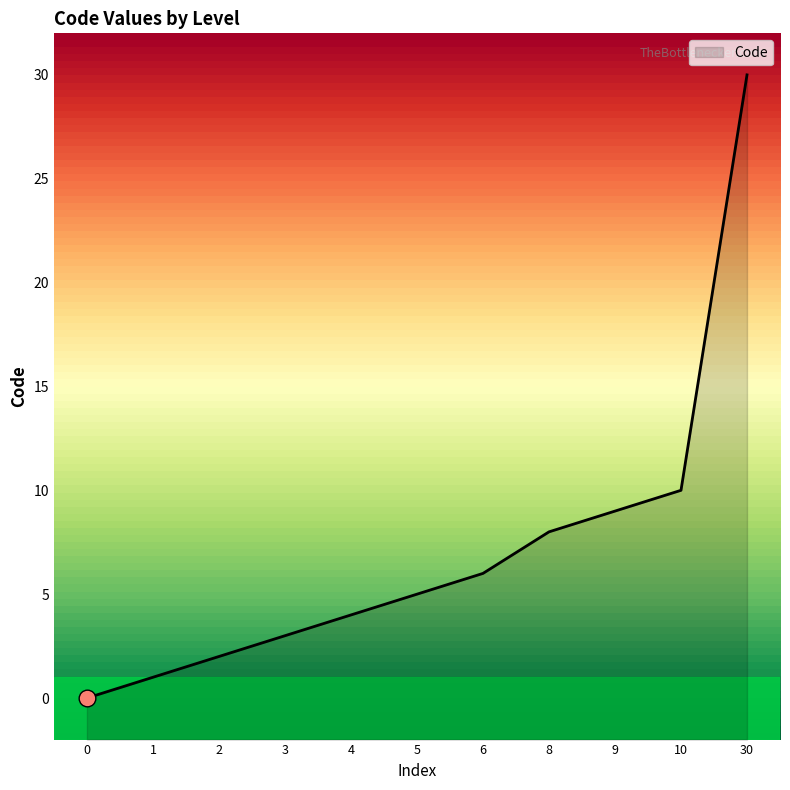

What is the change in value from 0 to 10?

+10